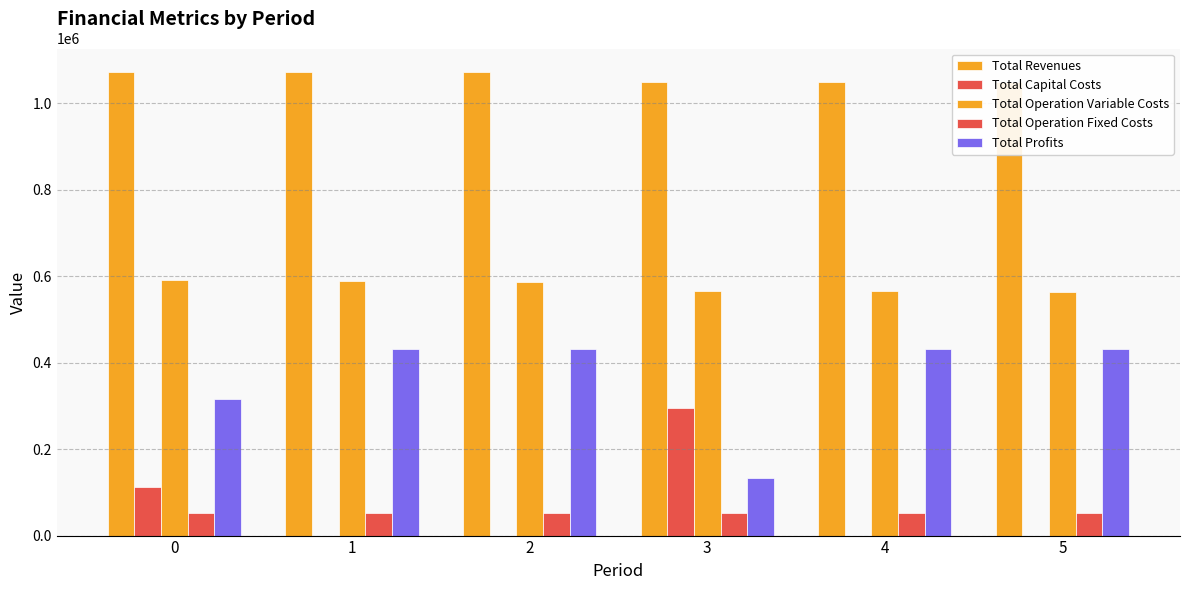

What is the sum of the Total Operation Fixed Costs values at 3 and 0?

105716.8